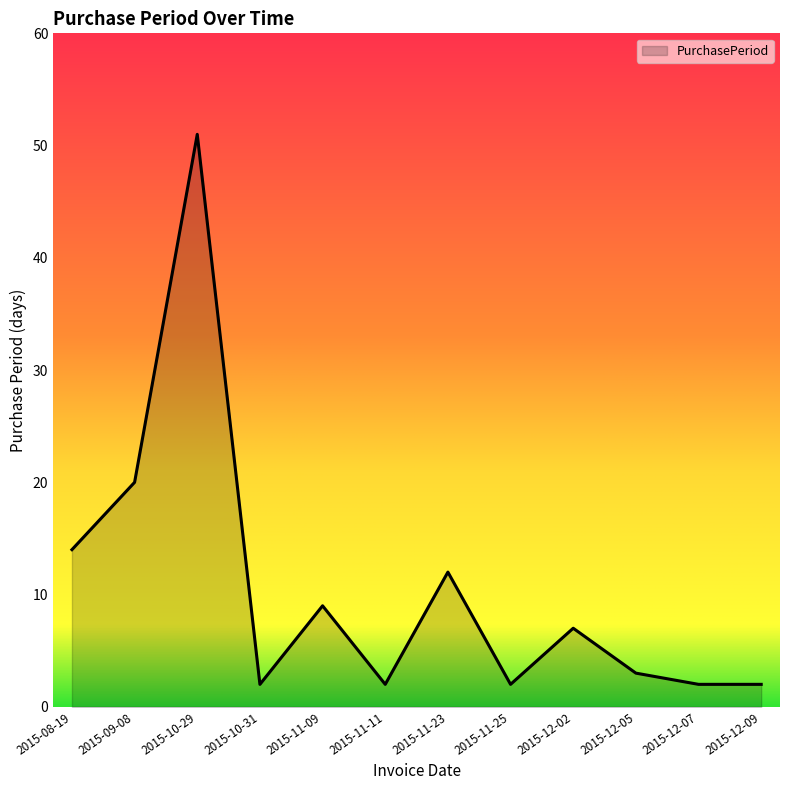

Reading left to right, what are all the values shown in this chart?

14	20	51	2	9	2	12	2	7	3	2	2